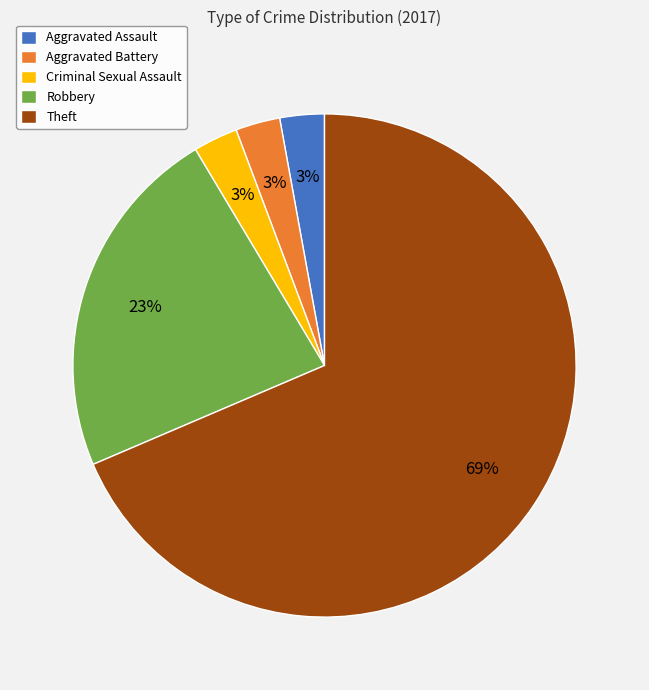

Which slice is the largest?

Theft